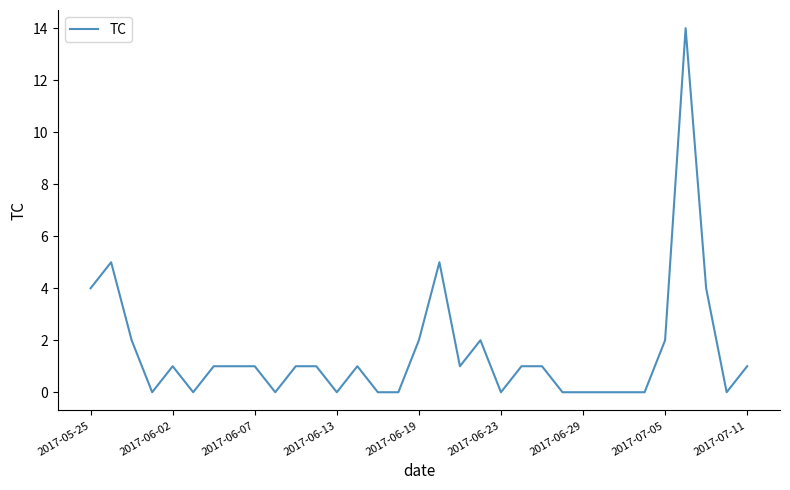

Count the number of categories in the chart.

33